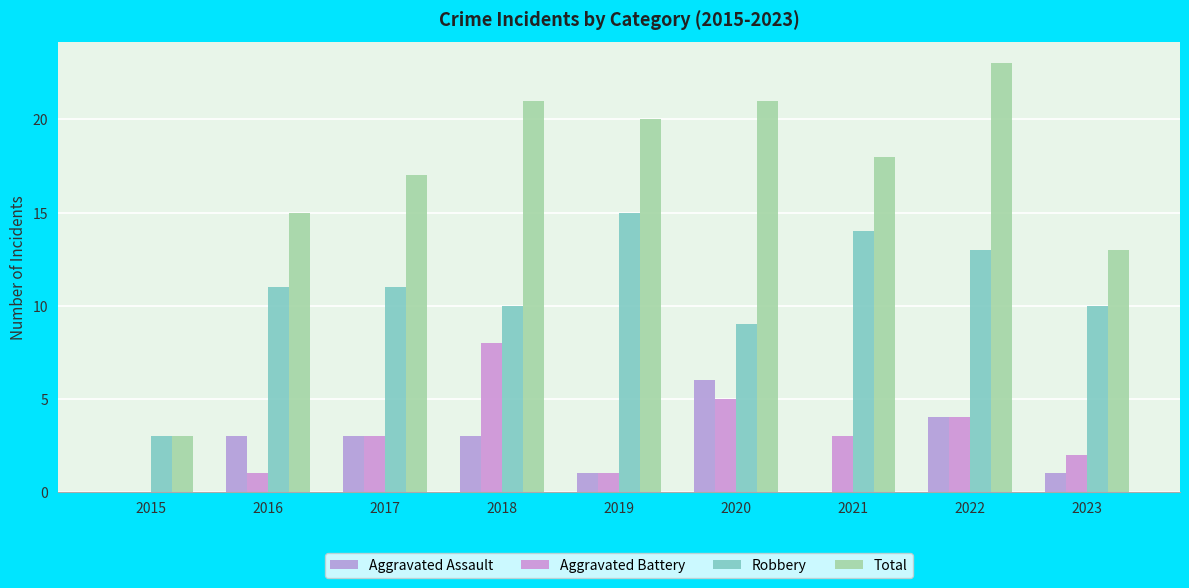

Are the bars grouped side by side (vs. stacked)?

Yes